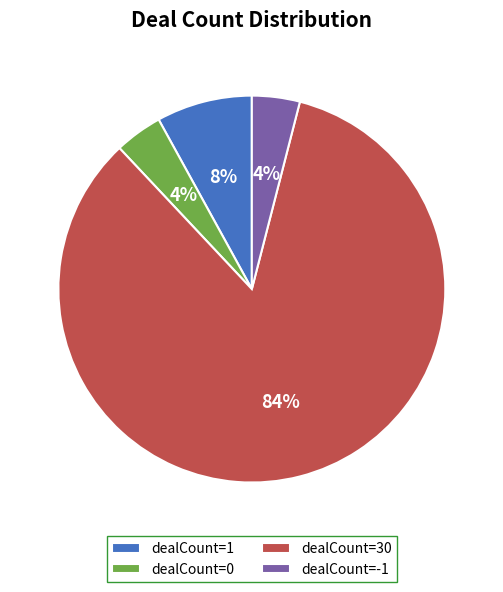

Which slice is the largest?

dealCount=30